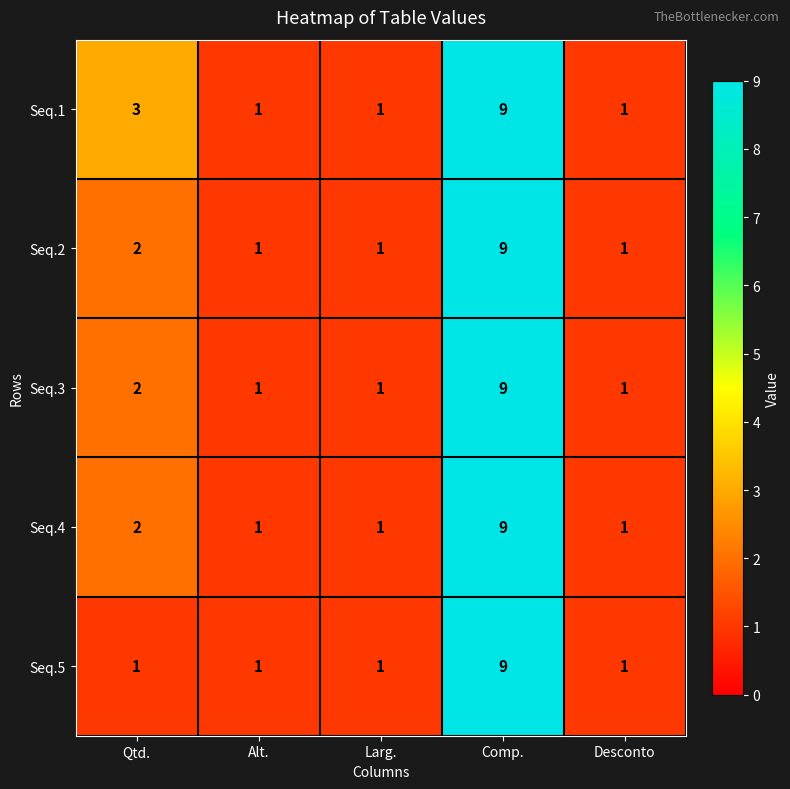

Count the Seq.4 values in the range 1 to 2.

4